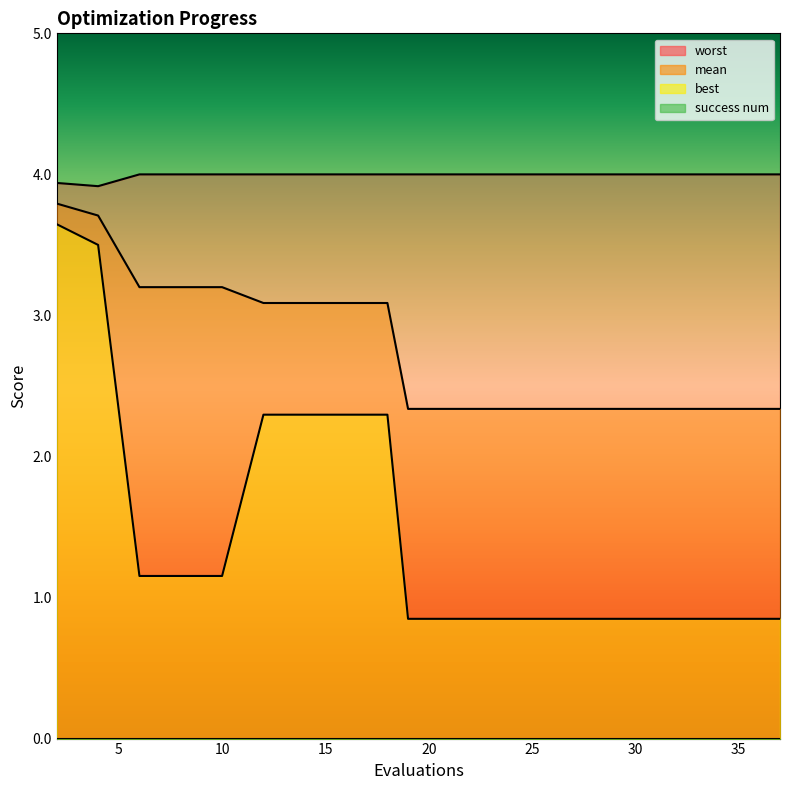

True or false: mean has more than 1 points higher than both neighbors.

False